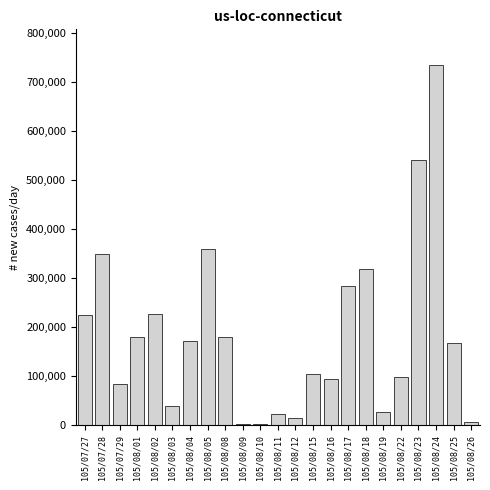

At which category does the chart reach its peak across all series?

105/08/24